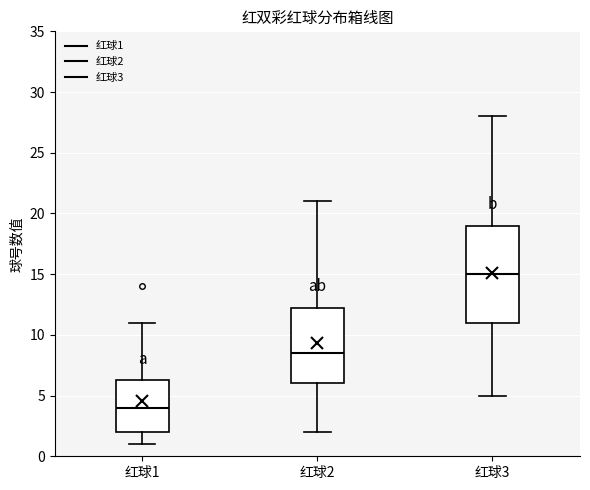

Reading left to right, read every box against the y-axis: the position of its median line, the range the box covers, and the ends of its whiskers. The values are not printed on the chart, so give them approximately, as read against the axis.

红球1: median 4.0, box 2.0 to 6.5, whiskers 1.0 to 11.0
红球2: median 8.5, box 6.0 to 12.5, whiskers 2.0 to 21.0
红球3: median 15.0, box 11.0 to 19.0, whiskers 5.0 to 28.0